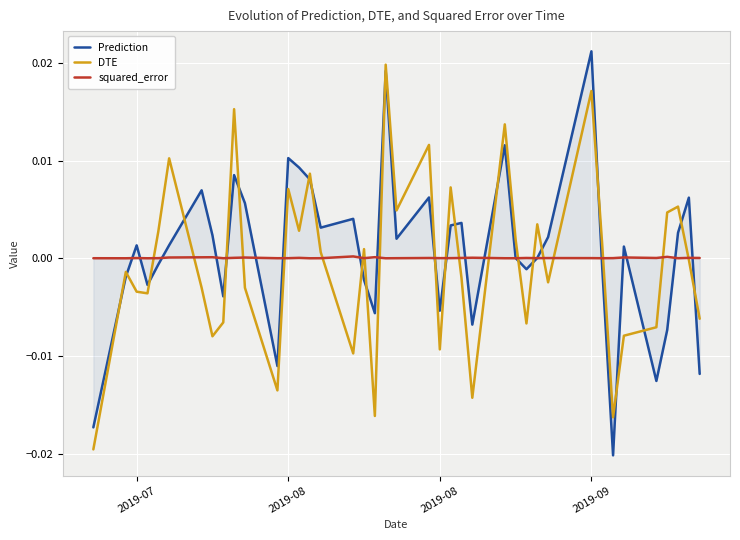

Which series has the widest spread of values?

Prediction